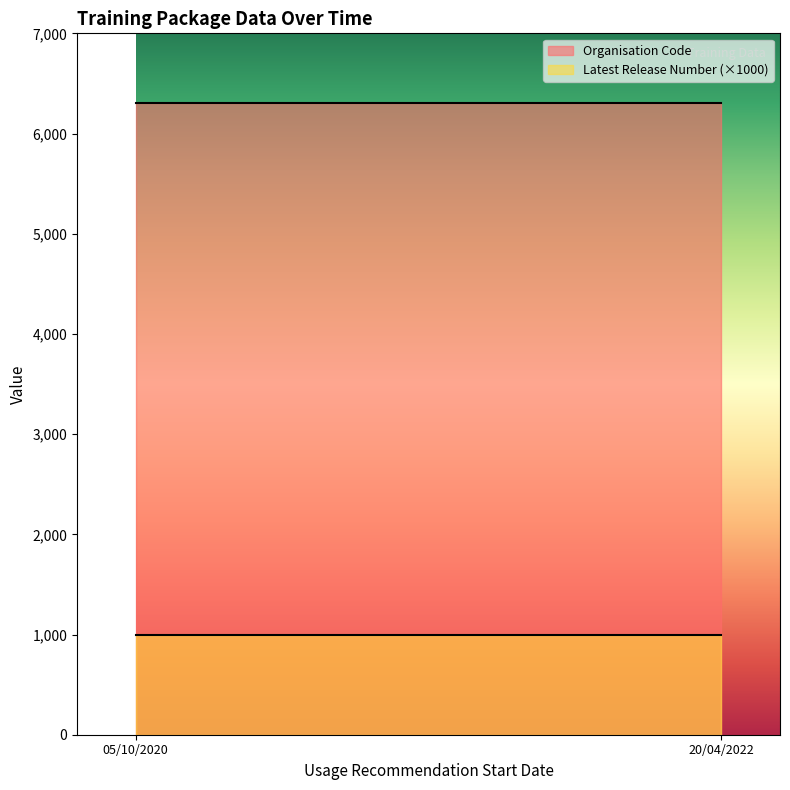

True or false: Organisation Code has more than 0 interior local peaks.

False